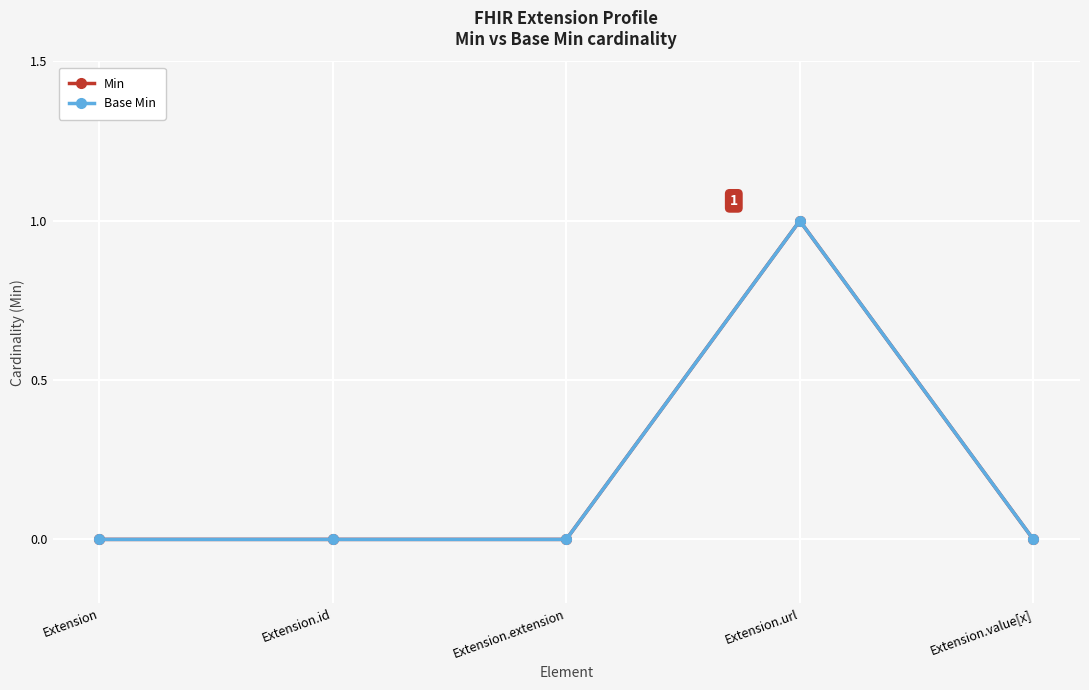

Is this an area chart (filled region under the line)?

No